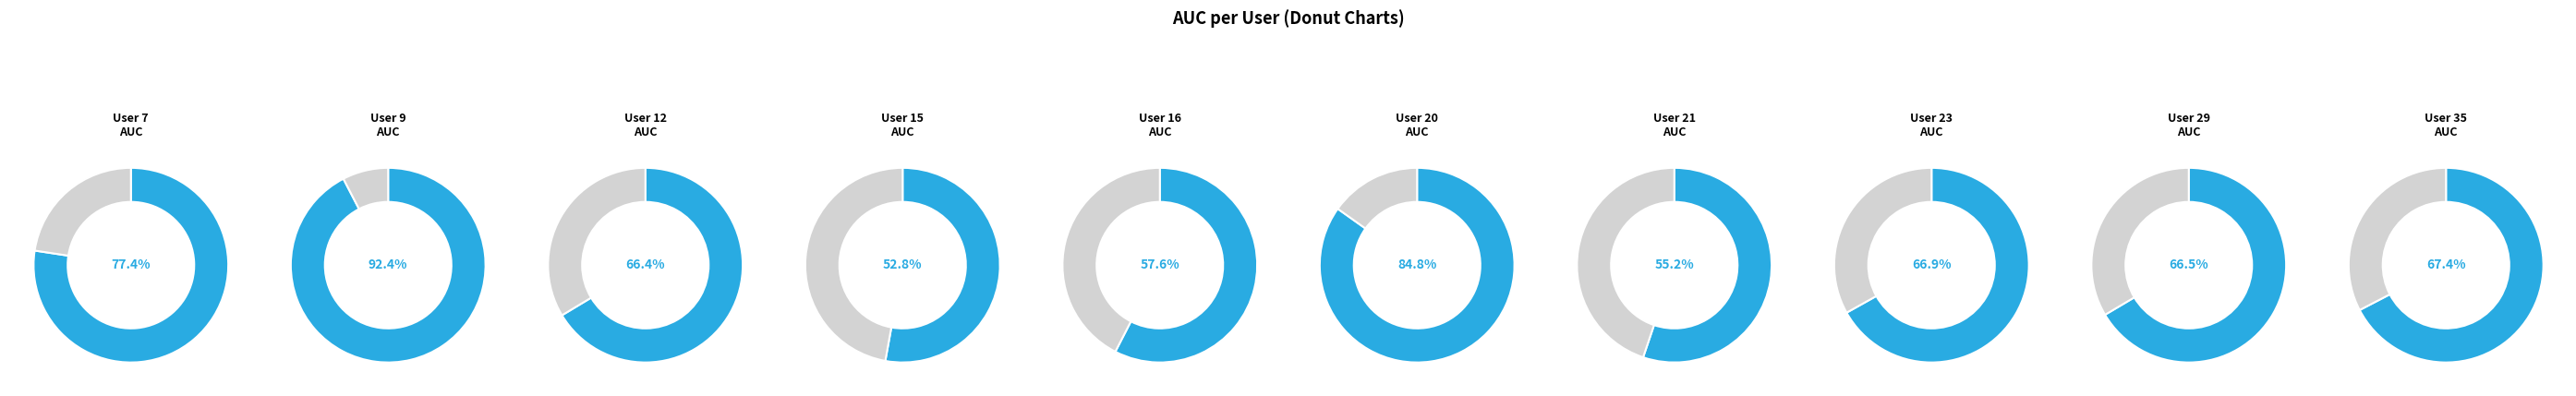

Is it true that 29 is 24% of the pie?

False